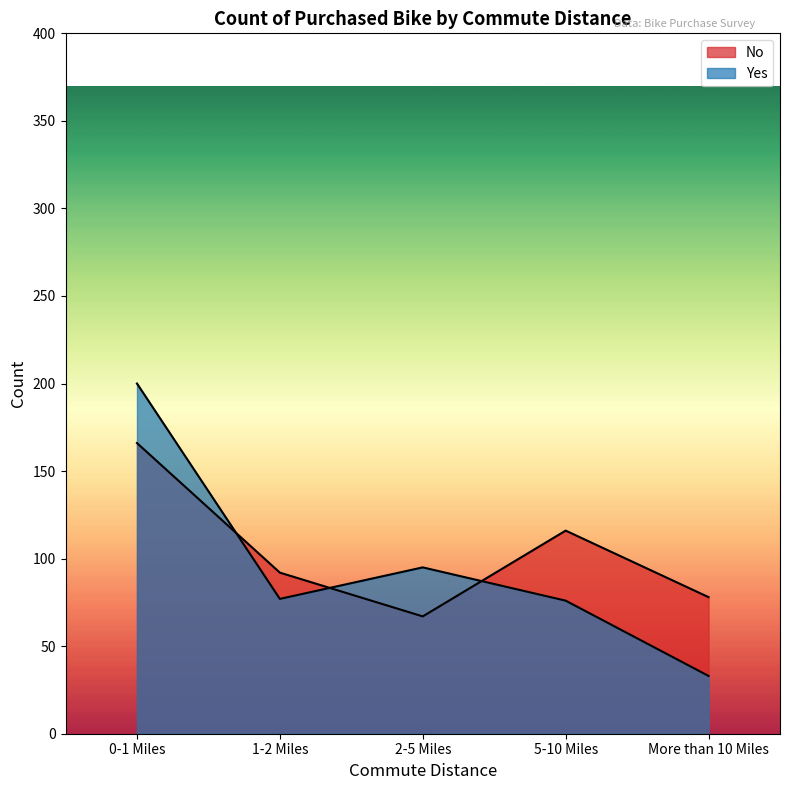

What is the highest value of the Yes series?

200